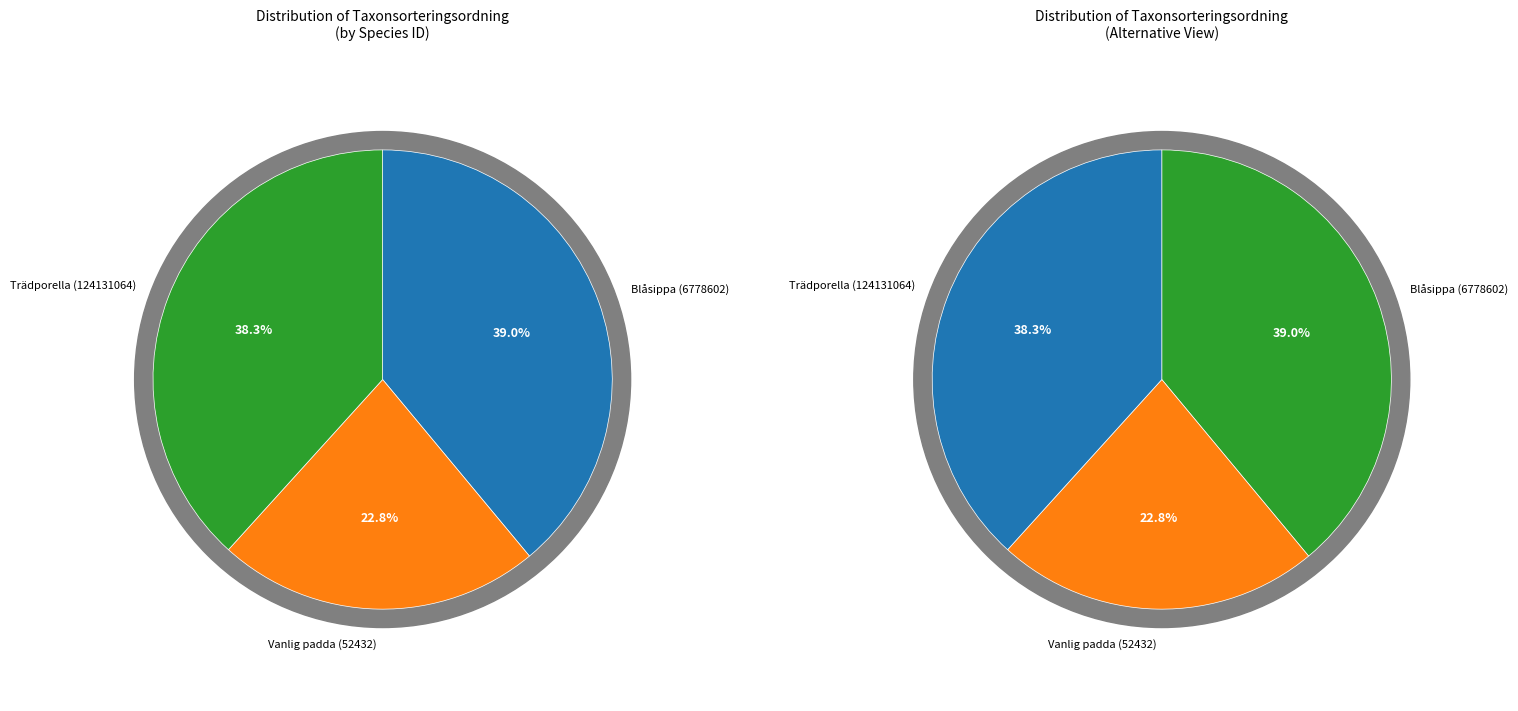

What portion of the pie excludes Trädporella (124131064)?

61.7%